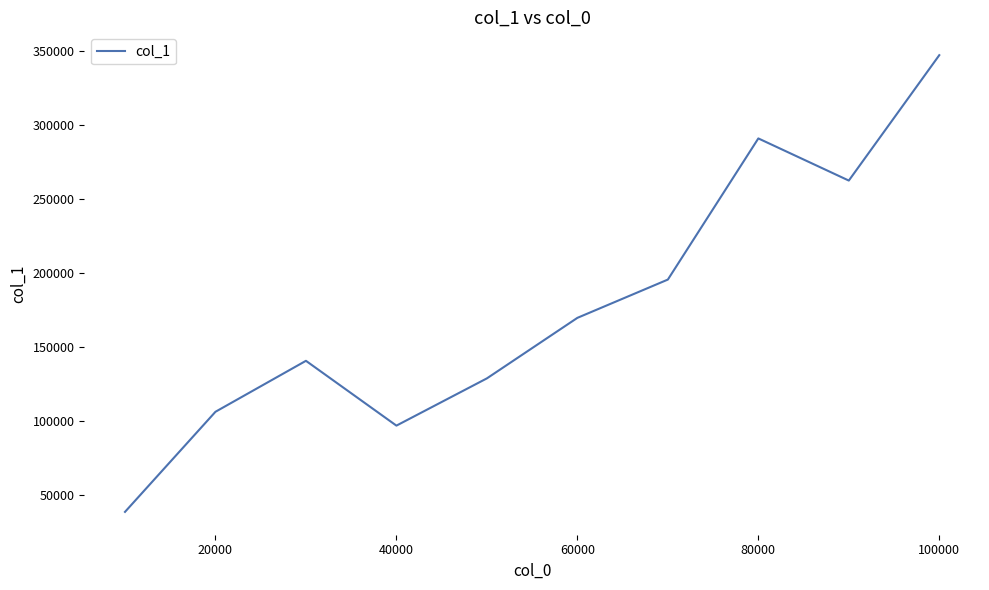

What is the difference between the maximum and minimum values?

308232